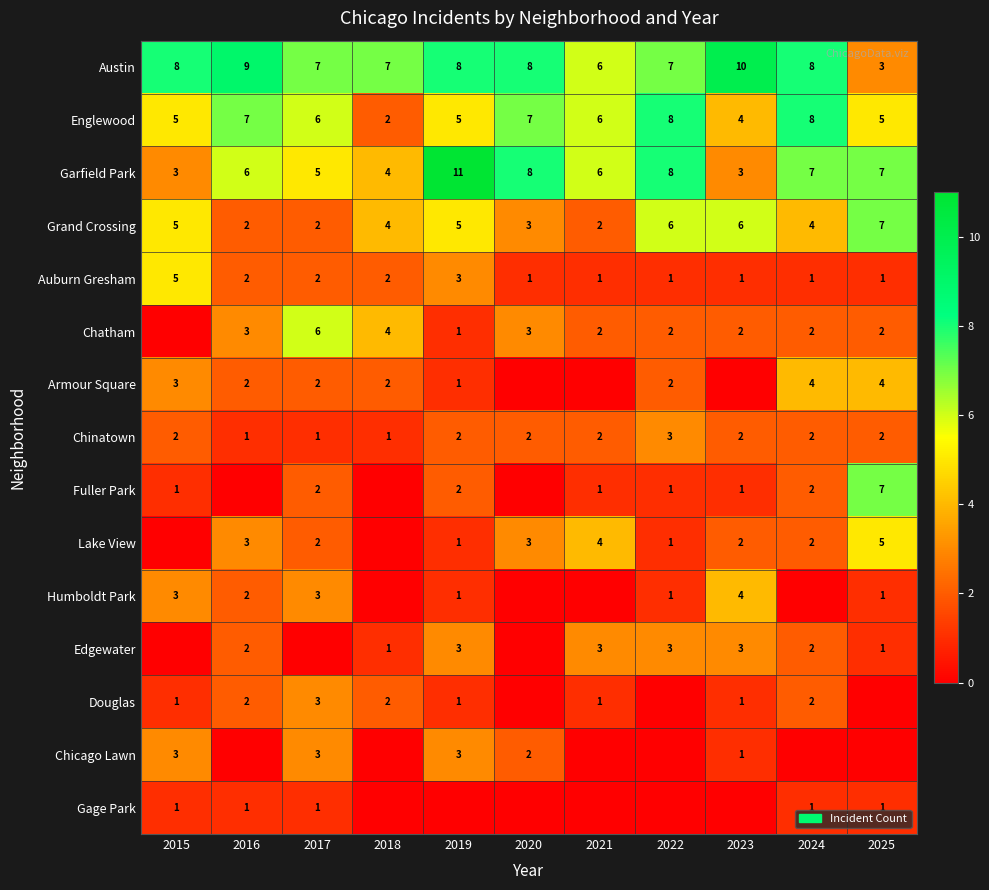

Is it true that Armour Square equals 4 at 2025?

True